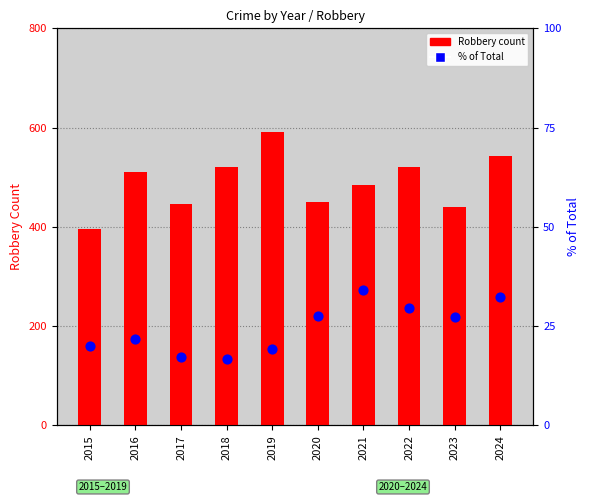

What is the total value across all series at 2016?

531.7